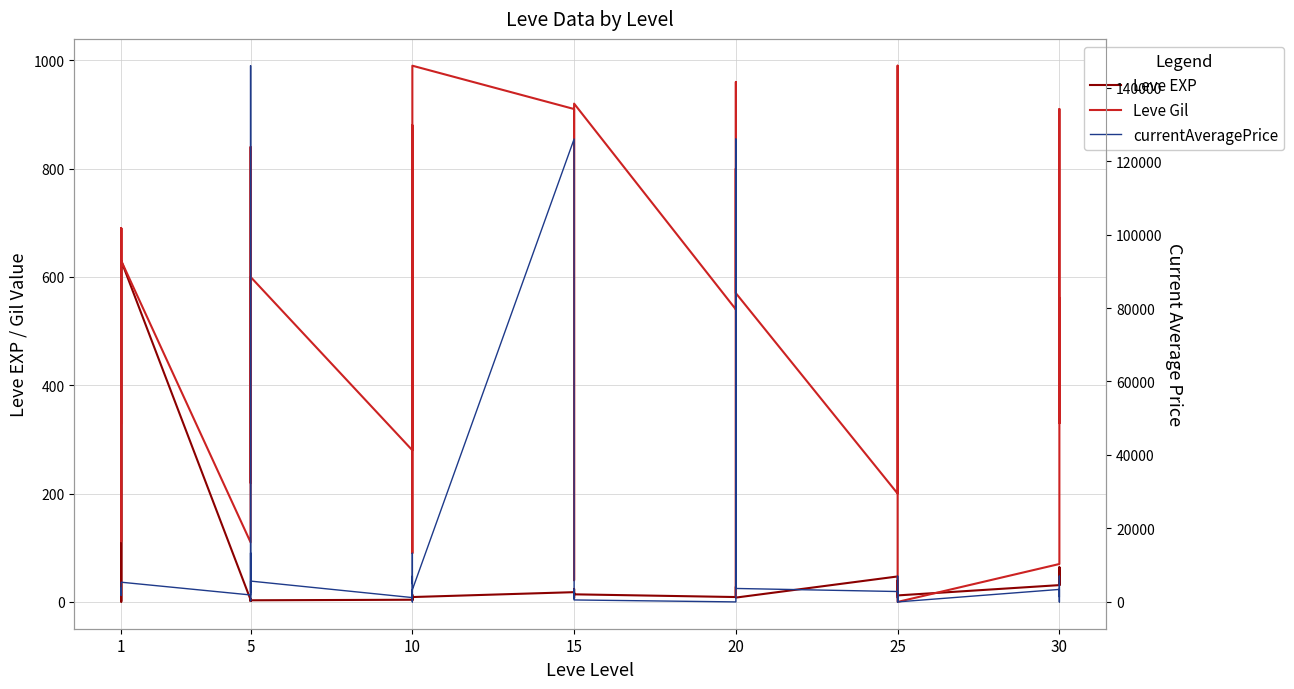

How many values in the Leve Gil series are below 560?

20